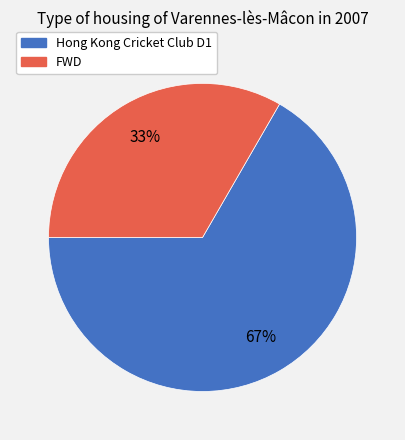

To the nearest percent, what percentage of the pie is Hong Kong Cricket Club D1?

67%